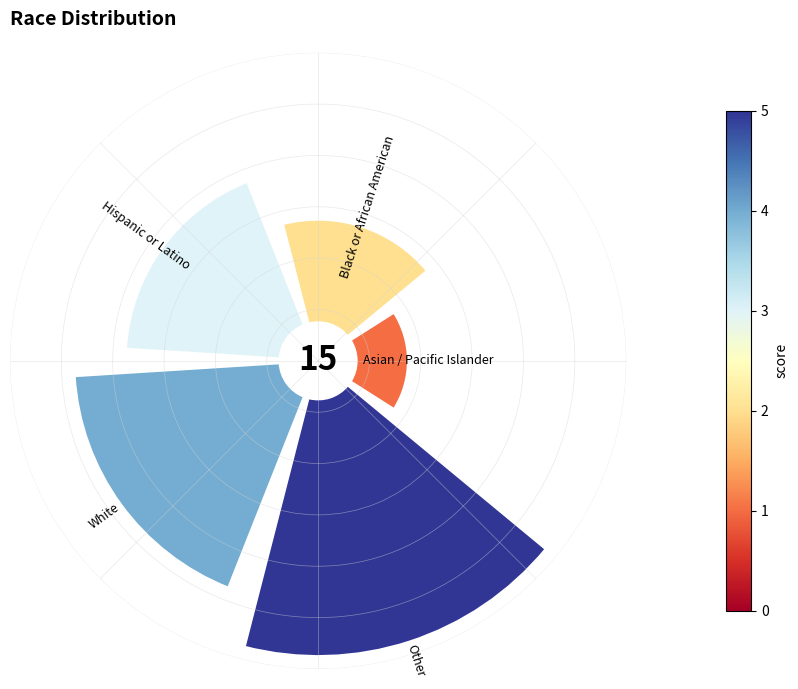

What is the largest slice in the pie chart?

Other